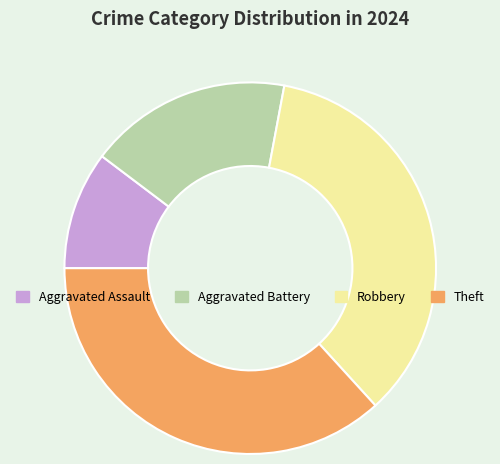

Count the number of slices in the pie.

4